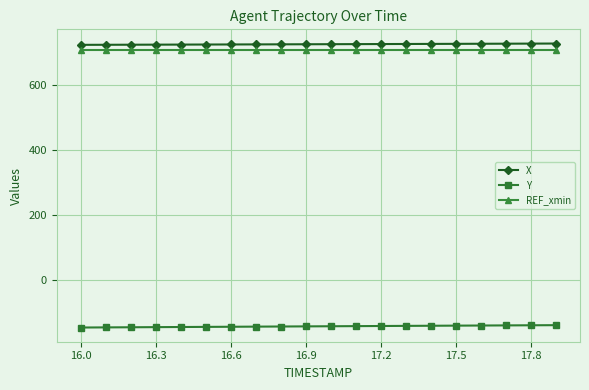

List the series in order of their peak value, highest first.

X, REF_xmin, Y